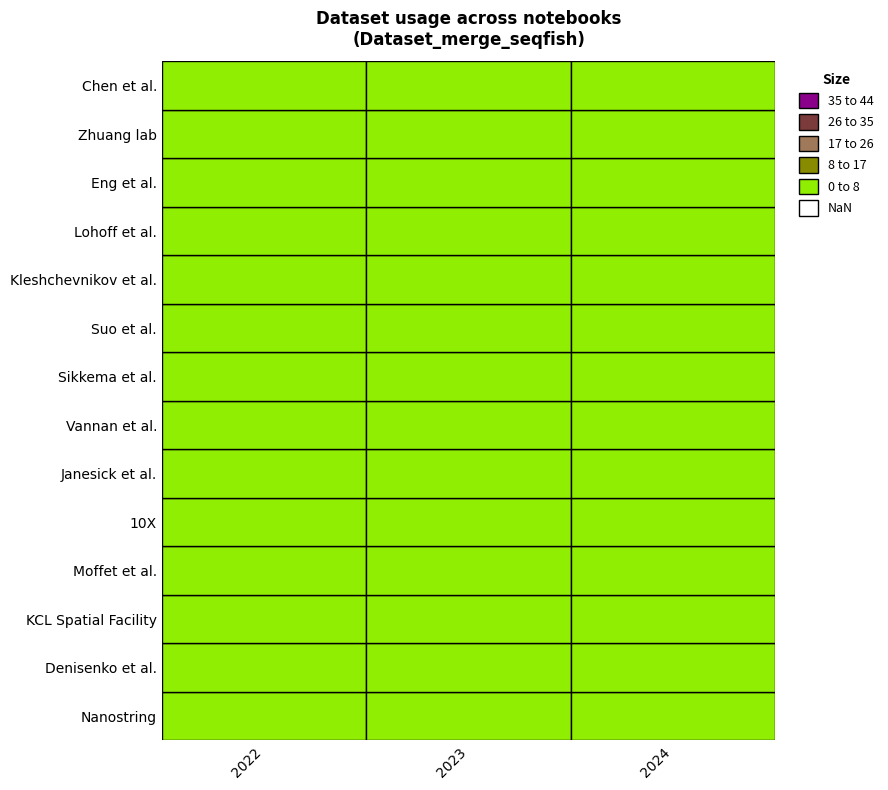

Reading left to right, list all the values displayed in this chart.

Nanostring: 2022=0	2023=0	2024=0
Denisenko et al.: 2022=0	2023=0	2024=0
KCL Spatial Facility: 2022=0	2023=0	2024=0
Moffet et al.: 2022=0	2023=0	2024=0
10X: 2022=0	2023=0	2024=0
Janesick et al.: 2022=0	2023=0	2024=0
Vannan et al.: 2022=0	2023=0	2024=0
Sikkema et al.: 2022=0	2023=1	2024=0
Suo et al.: 2022=0	2023=0	2024=0
Kleshchevnikov et al.: 2022=1	2023=0	2024=0
Lohoff et al.: 2022=1	2023=0	2024=0
Eng et al.: 2022=0	2023=0	2024=0
Zhuang lab: 2022=0	2023=0	2024=0
Chen et al.: 2022=0	2023=0	2024=0